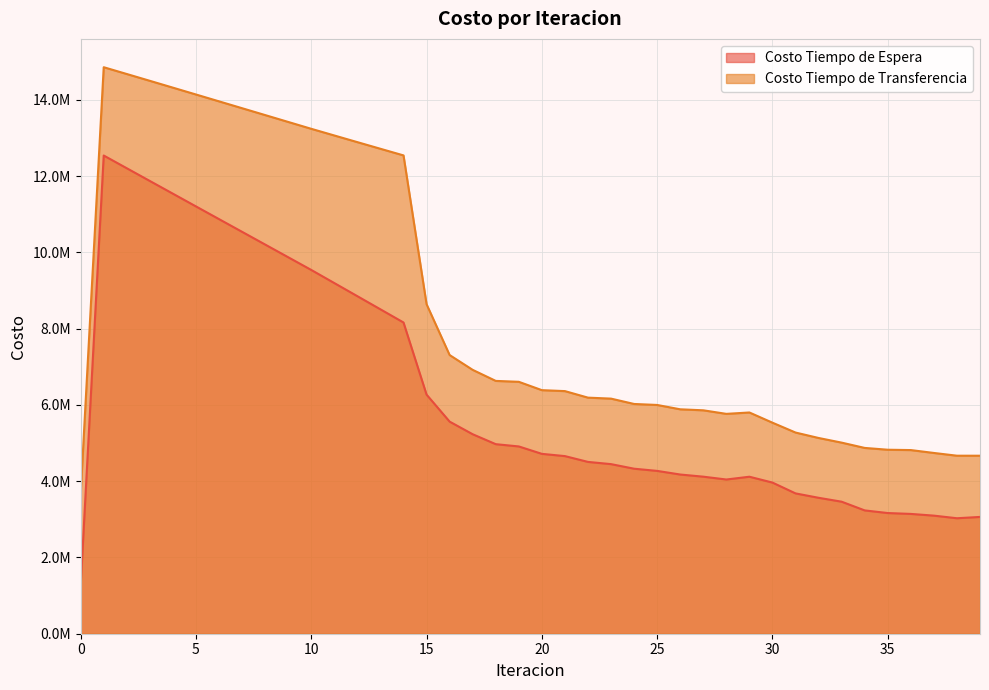

Is it true that Costo Tiempo de Transferencia equals 13699651.1 at 15?

False